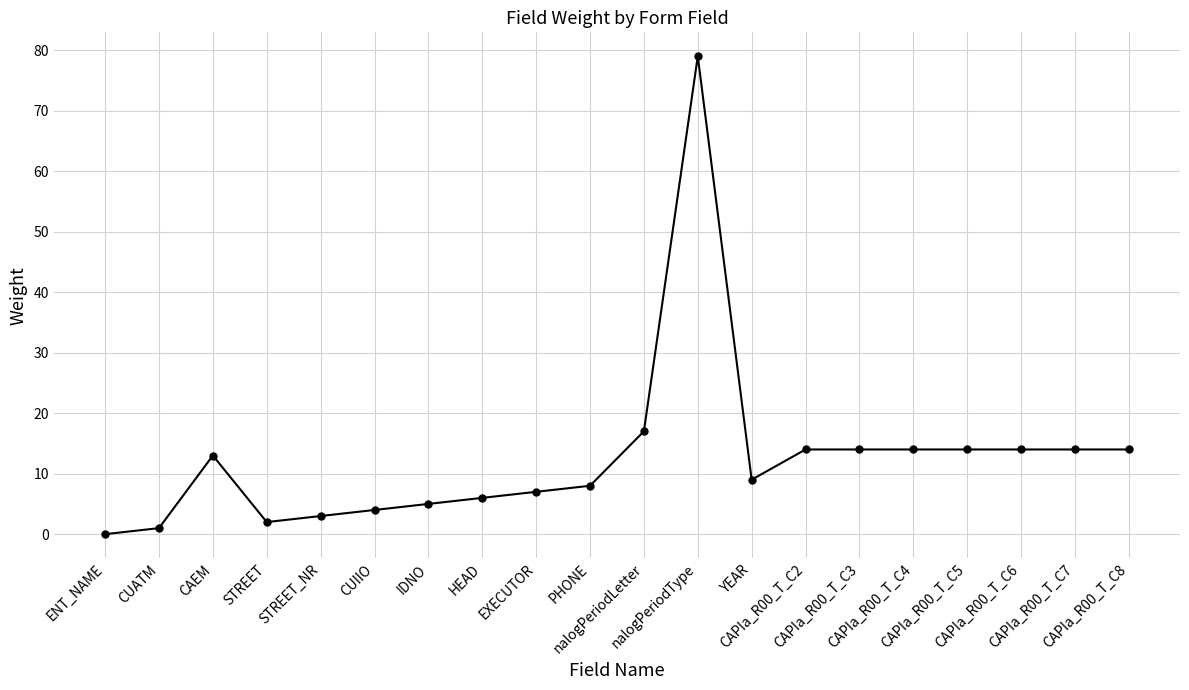

Which label corresponds to the largest value in the chart?

nalogPeriodType